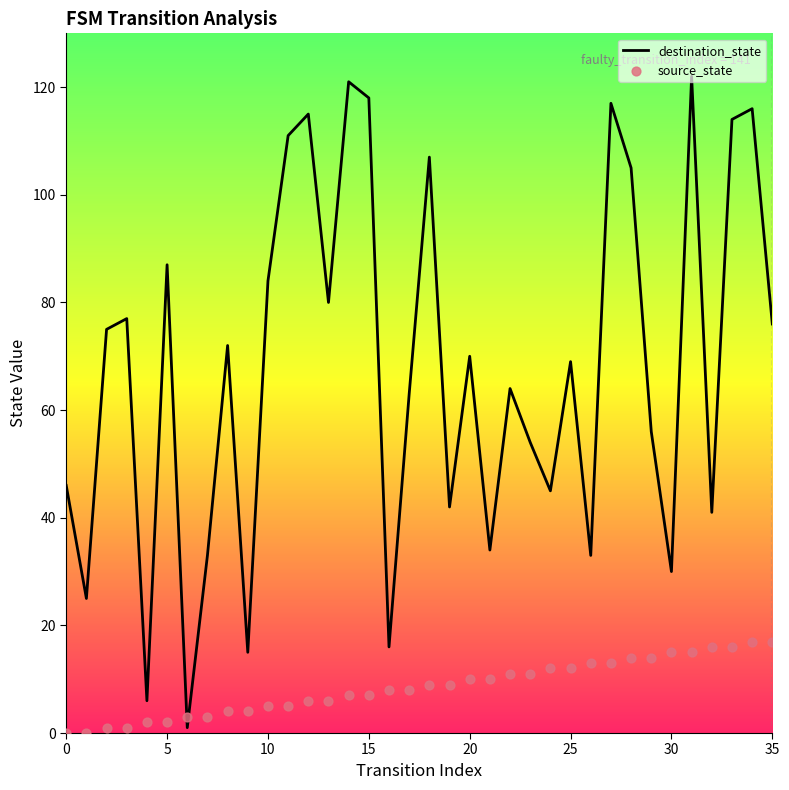

Which series contains the highest Y value?

destination_state